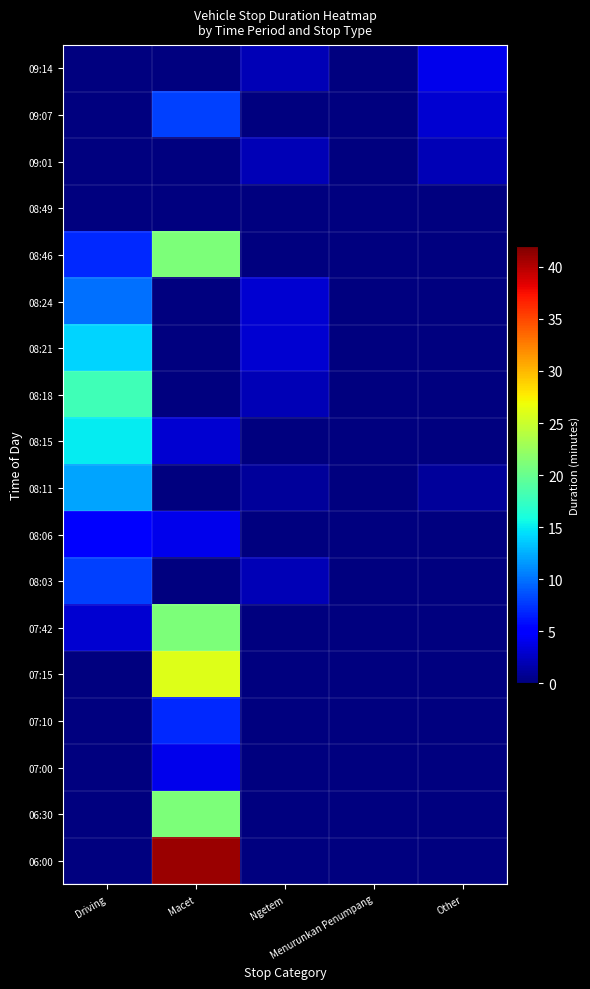

Reading right to left, transcribe all the data shown in this chart.

06:00: Other=0	Menurunkan Penumpang=0	Ngetem=0	Macet=41	Driving=0
06:30: Other=0	Menurunkan Penumpang=0	Ngetem=0	Macet=21	Driving=0
07:00: Other=0	Menurunkan Penumpang=0	Ngetem=0	Macet=4	Driving=0
07:10: Other=0	Menurunkan Penumpang=0	Ngetem=0	Macet=7	Driving=0
07:15: Other=0	Menurunkan Penumpang=0	Ngetem=0	Macet=26	Driving=0
07:42: Other=0	Menurunkan Penumpang=0	Ngetem=0	Macet=21	Driving=3
08:03: Other=0	Menurunkan Penumpang=0	Ngetem=2	Macet=0	Driving=8
08:06: Other=0	Menurunkan Penumpang=0	Ngetem=0	Macet=4	Driving=5
08:11: Other=1	Menurunkan Penumpang=0	Ngetem=1	Macet=0	Driving=12
08:15: Other=0	Menurunkan Penumpang=0	Ngetem=0	Macet=3	Driving=15
08:18: Other=0	Menurunkan Penumpang=0	Ngetem=2	Macet=0	Driving=18
08:21: Other=0	Menurunkan Penumpang=0	Ngetem=3	Macet=0	Driving=14
08:24: Other=0	Menurunkan Penumpang=0	Ngetem=3	Macet=0	Driving=10
08:46: Other=0	Menurunkan Penumpang=0	Ngetem=0	Macet=21	Driving=7
08:49: Other=0	Menurunkan Penumpang=0	Ngetem=0	Macet=0	Driving=0
09:01: Other=2	Menurunkan Penumpang=0	Ngetem=2	Macet=0	Driving=0
09:07: Other=3	Menurunkan Penumpang=0	Ngetem=0	Macet=8	Driving=0
09:14: Other=4	Menurunkan Penumpang=0	Ngetem=2	Macet=0	Driving=0